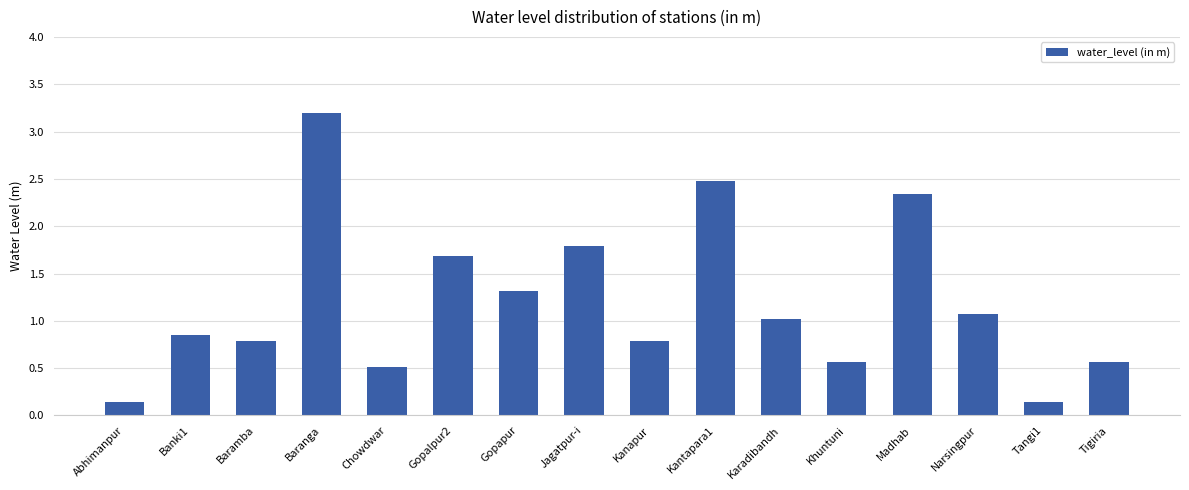

What is the greatest value displayed?

3.2